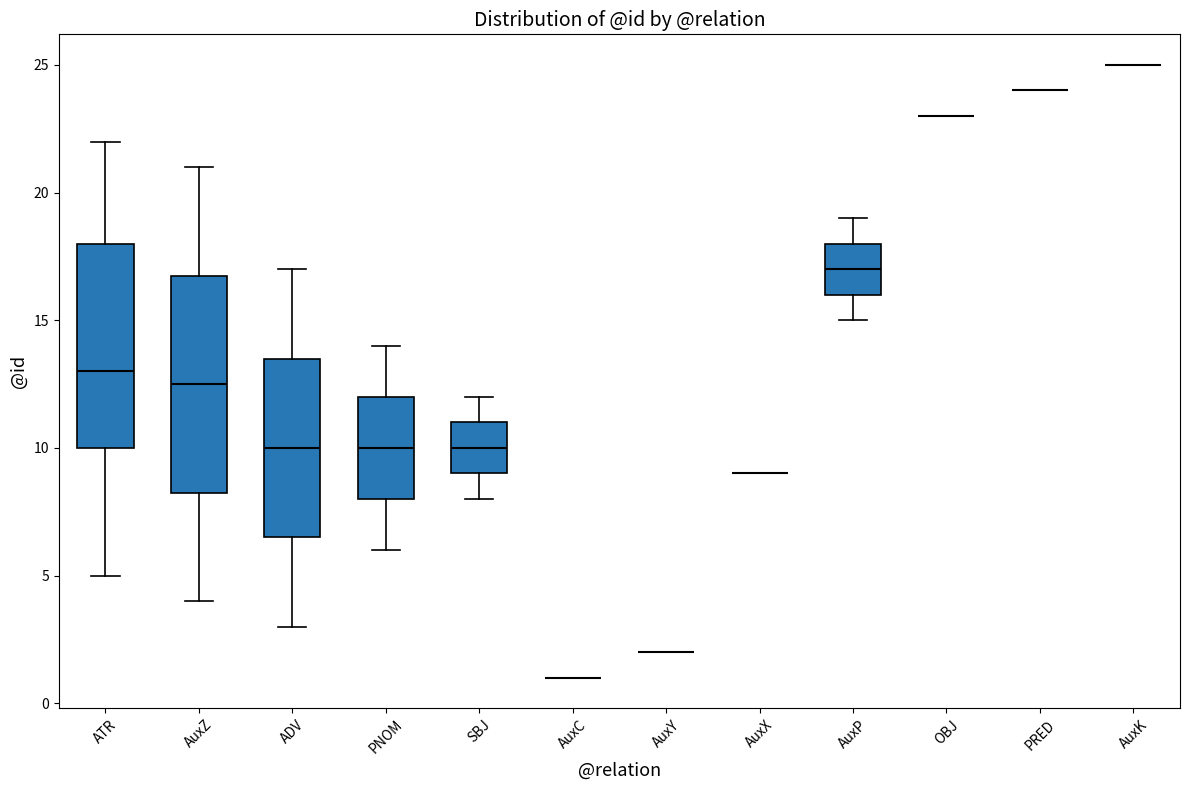

Reading left to right, transcribe this box plot: for each box, give where its median line is, the range the box spans, and where its two whiskers end, as read against the y-axis. The values are not printed on the chart, so give them approximately, as read against the axis.

ATR: median 13.0, box 10.0 to 18.0, whiskers 5.0 to 22.0
AuxZ: median 12.5, box 8.5 to 17.0, whiskers 4.0 to 21.0
ADV: median 10.0, box 6.5 to 13.5, whiskers 3.0 to 17.0
PNOM: median 10.0, box 8.0 to 12.0, whiskers 6.0 to 14.0
SBJ: median 10.0, box 9.0 to 11.0, whiskers 8.0 to 12.0
AuxC: box collapsed to a line at 1.0, whiskers 1.0 to 1.0
AuxY: box collapsed to a line at 2.0, whiskers 2.0 to 2.0
AuxX: box collapsed to a line at 9.0, whiskers 9.0 to 9.0
AuxP: median 17.0, box 16.0 to 18.0, whiskers 15.0 to 19.0
OBJ: box collapsed to a line at 23.0, whiskers 23.0 to 23.0
PRED: box collapsed to a line at 24.0, whiskers 24.0 to 24.0
AuxK: box collapsed to a line at 25.0, whiskers 25.0 to 25.0